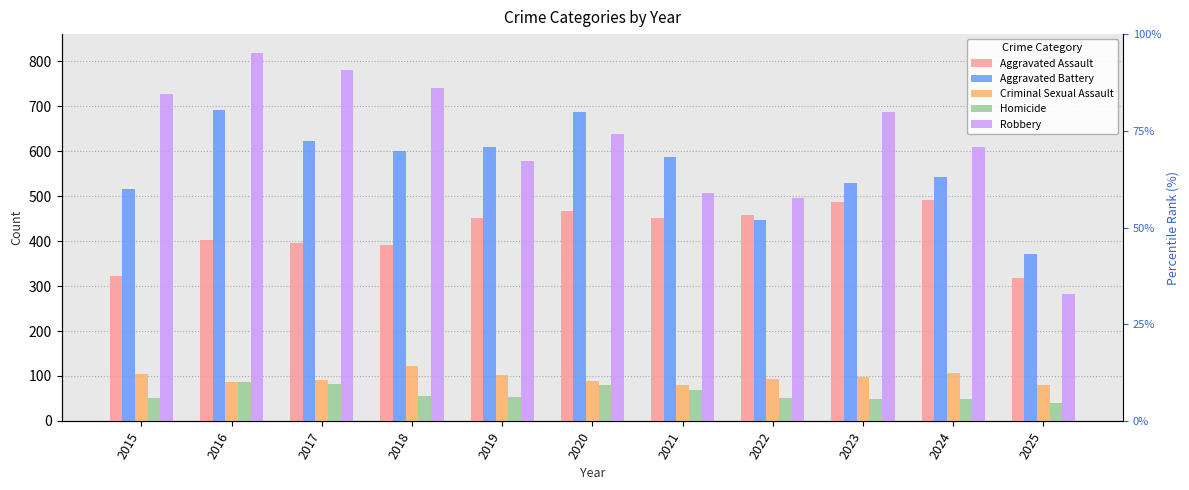

True or false: Aggravated Battery has a value of 691 at 2016.

True